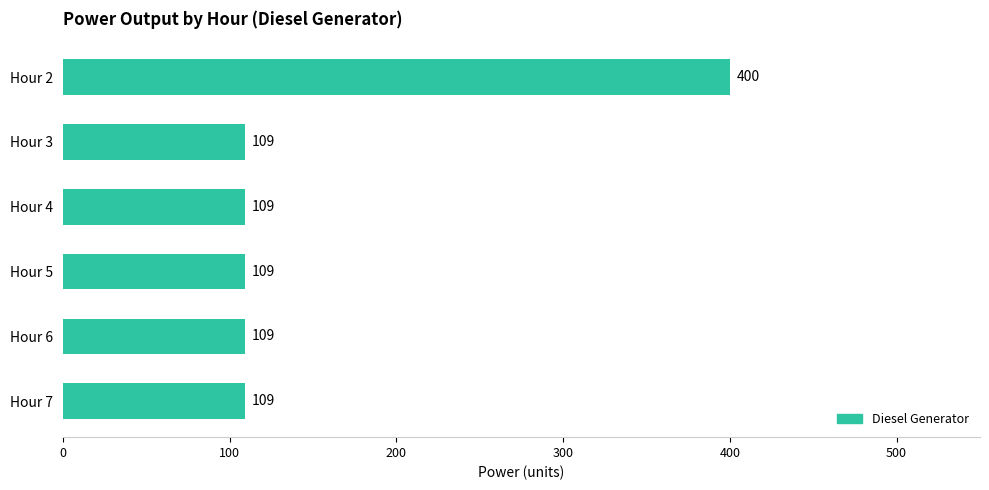

The chart shows a value of 41 at Hour 7. True or false?

False